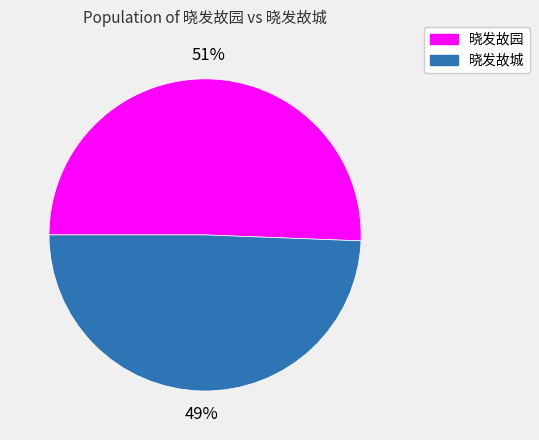

How many segments does this pie chart have?

2